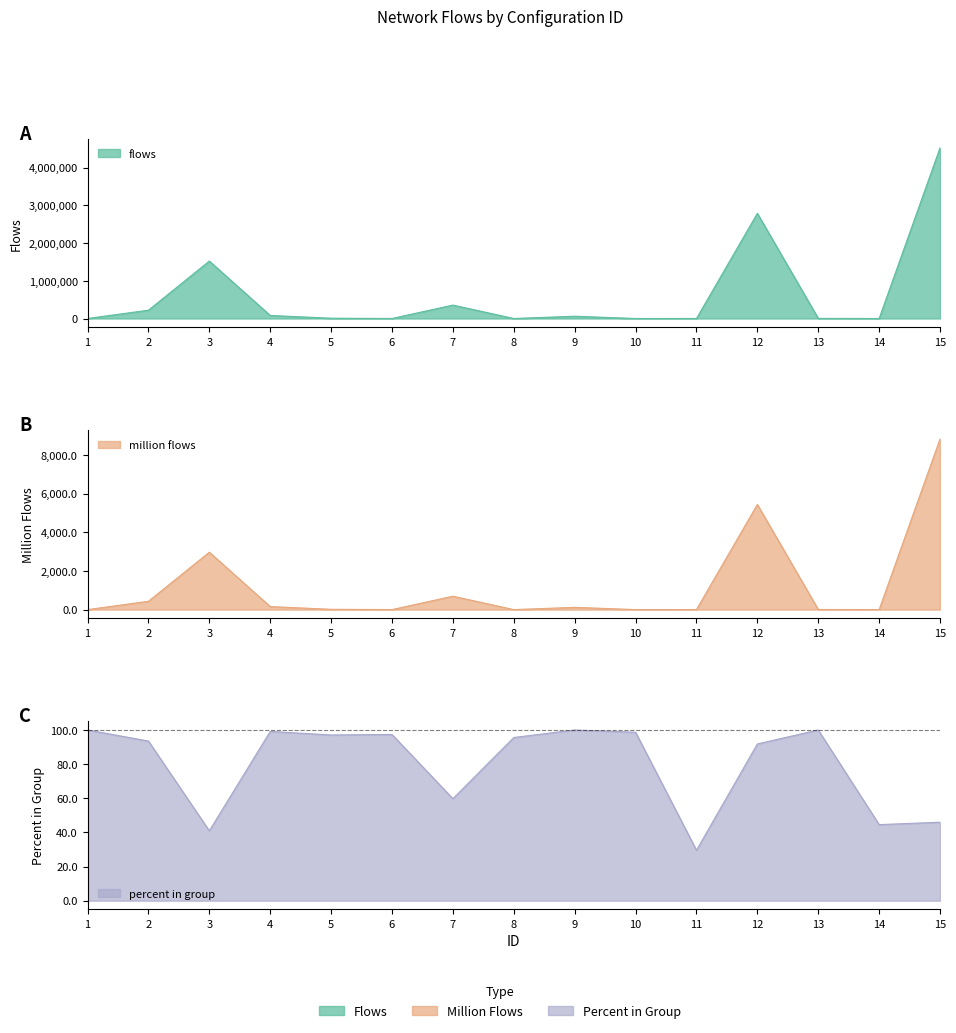

At which label does flows first exceed 8410?

2